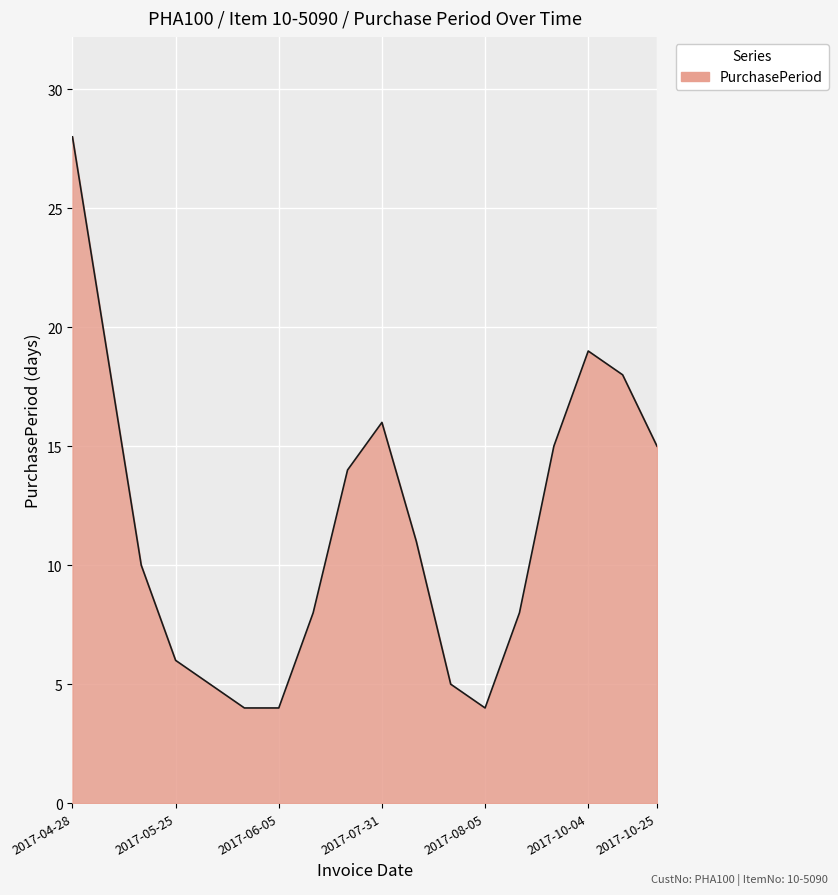

What is the difference between the maximum and minimum values?

24